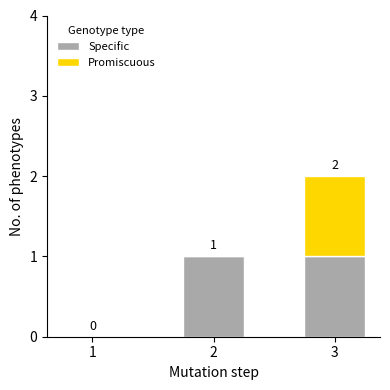

The Specific series shows 2 at 3. True or false?

False